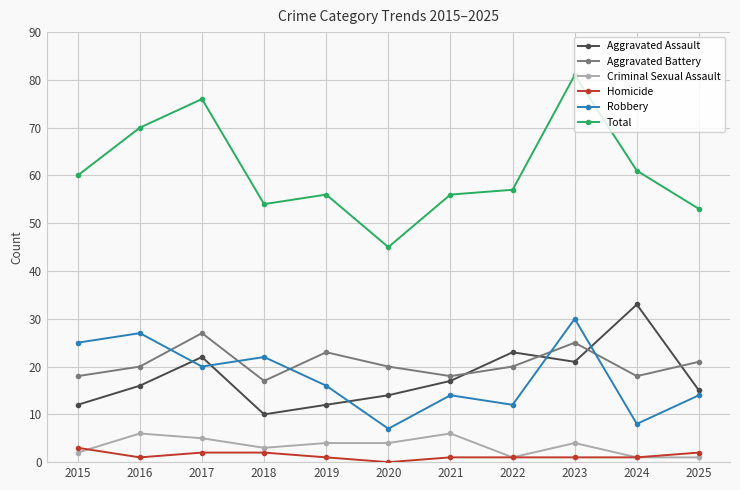

True or false: Criminal Sexual Assault and Aggravated Battery cross at least once.

False